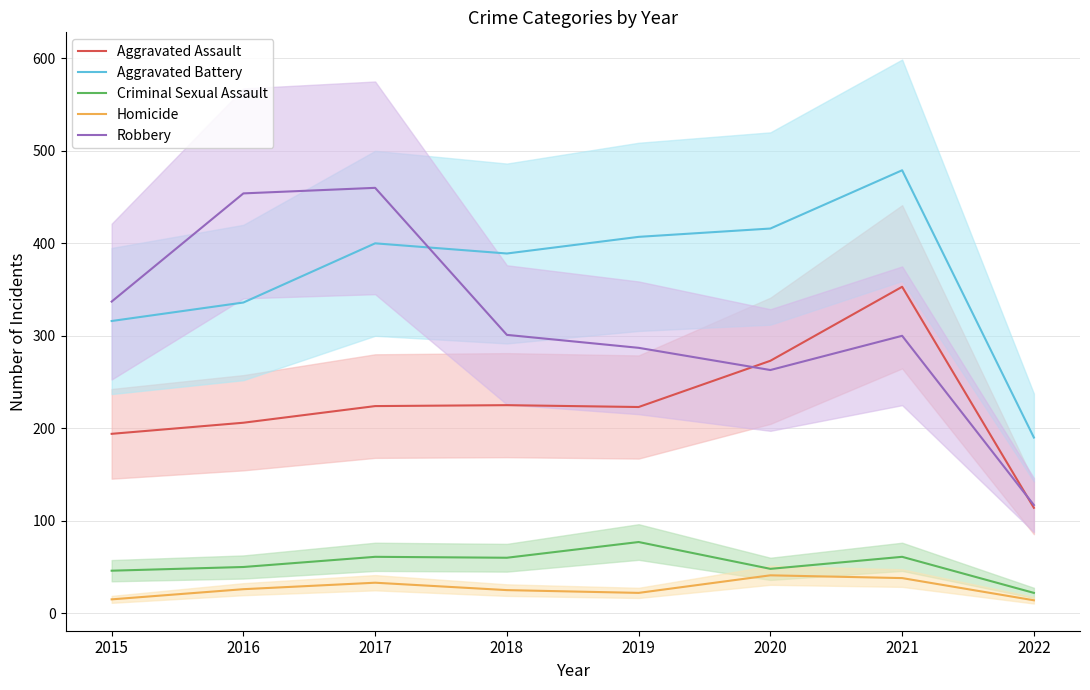

What is the sum of the Criminal Sexual Assault values at 2021 and 2015?

107